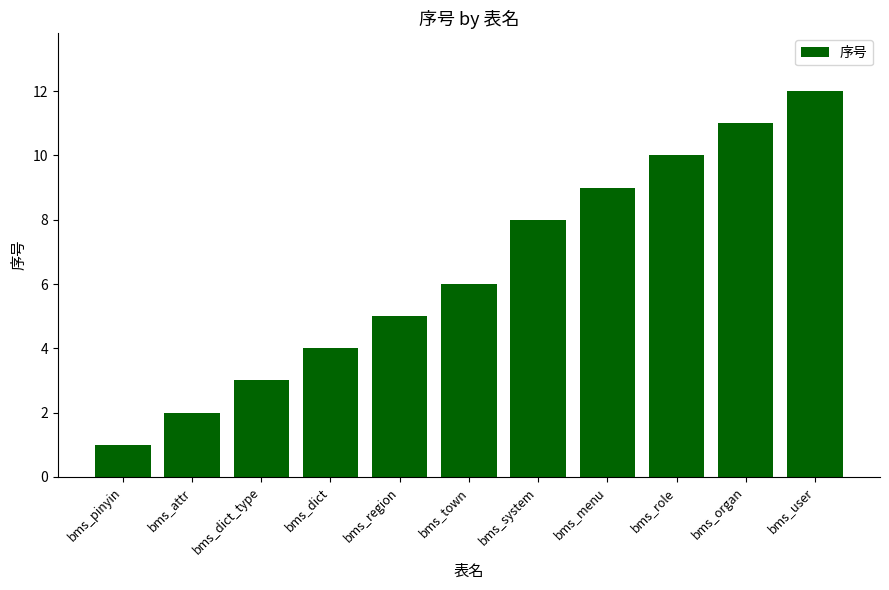

What is the sum of all values?

71